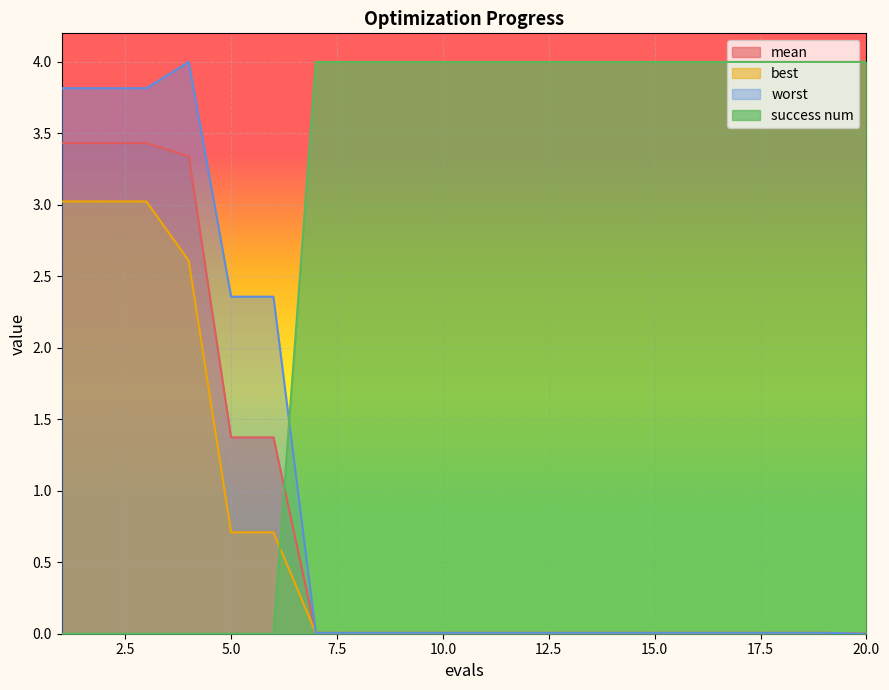

What are all the series names shown in the legend?

mean, best, worst, success num